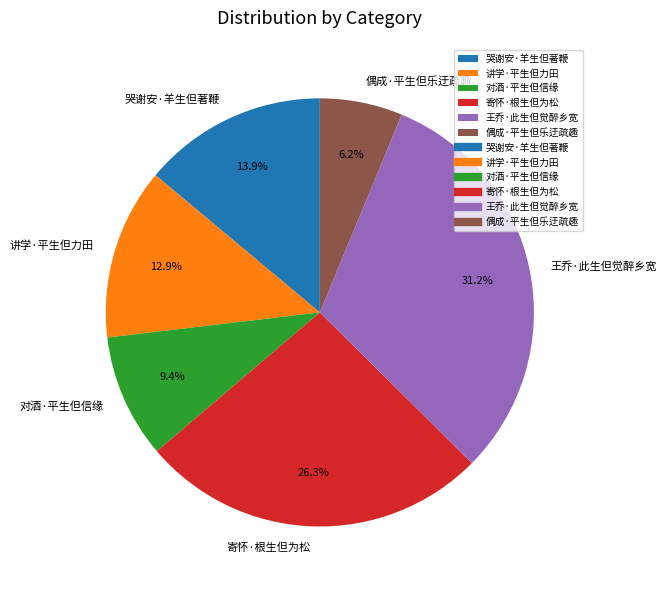

To the nearest percent, what is the combined percentage of 偶成·平生但乐迂疏趣 and 王乔·此生但觉醉乡宽?

37%